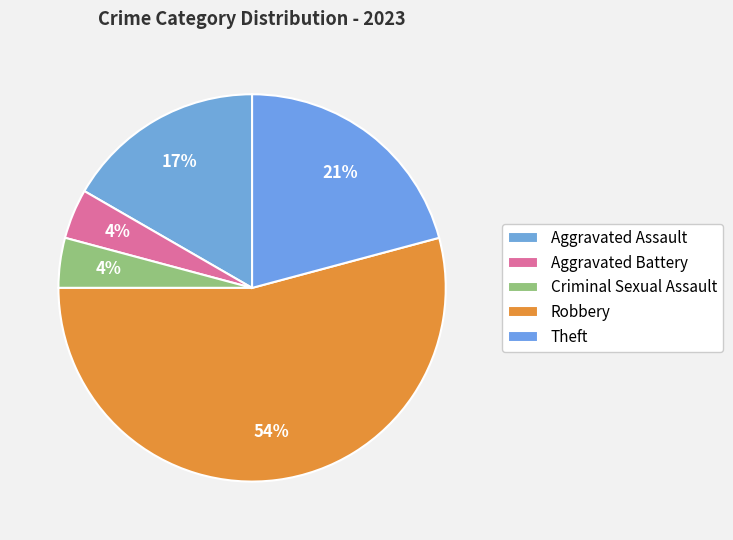

How many slices are in this pie chart?

5